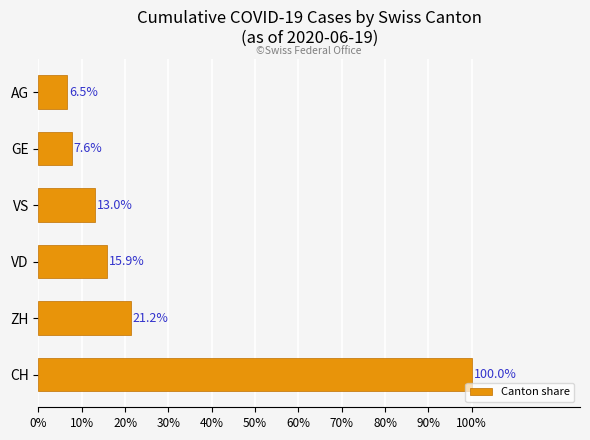

How many bars are there in total?

6